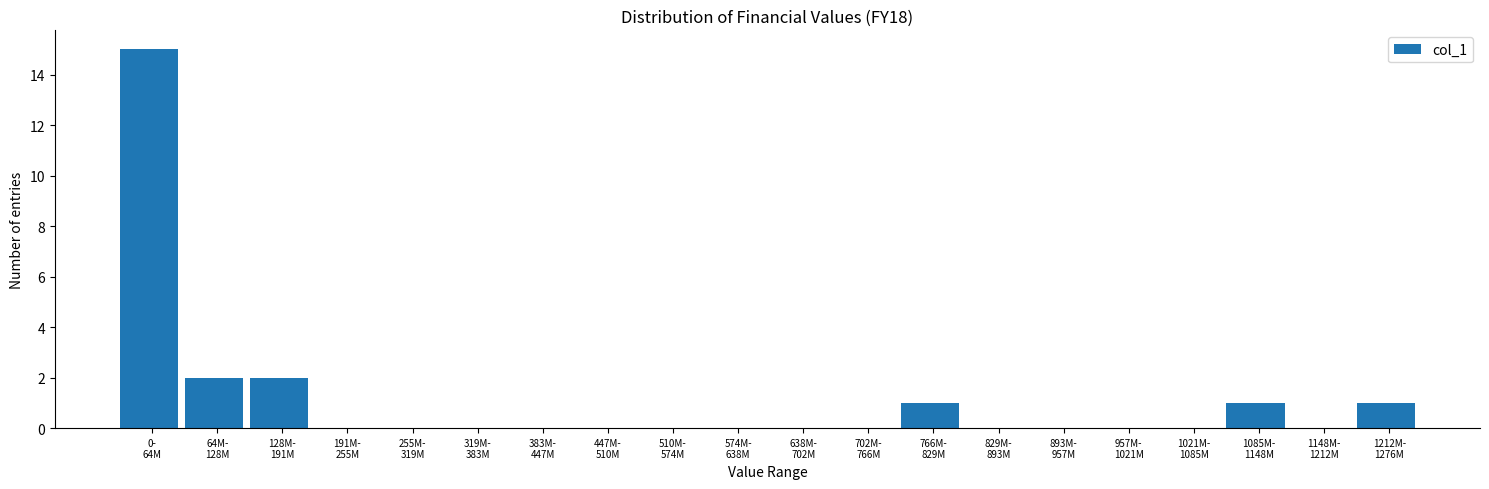

What is the sum of all values?

22